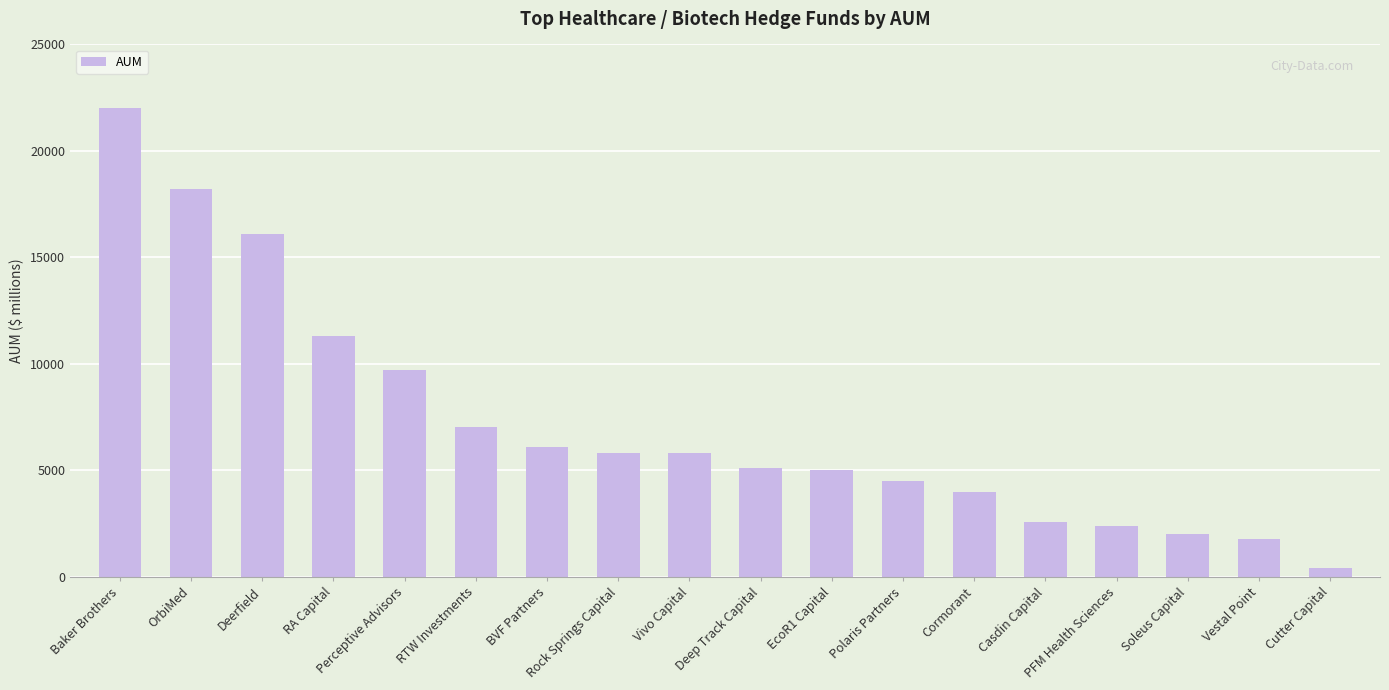

Reading left to right, list all the values displayed in this chart.

Baker Brothers=22000	OrbiMed=18200	Deerfield=16100	RA Capital=11300	Perceptive Advisors=9700	RTW Investments=7020	BVF Partners=6100	Rock Springs Capital=5800	Vivo Capital=5800	Deep Track Capital=5100	EcoR1 Capital=5000	Polaris Partners=4500	Cormorant=4000	Casdin Capital=2600	PFM Health Sciences=2400	Soleus Capital=2000	Vestal Point=1800	Cutter Capital=400